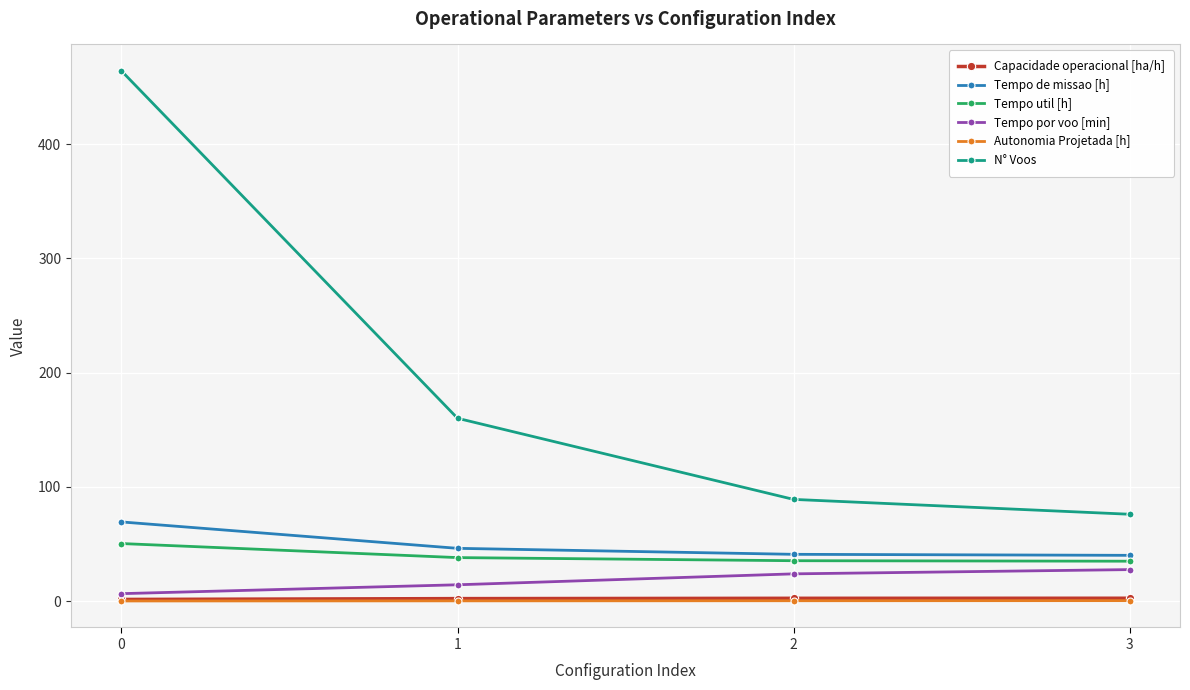

What is the difference between the highest and lowest values at 2?

88.7